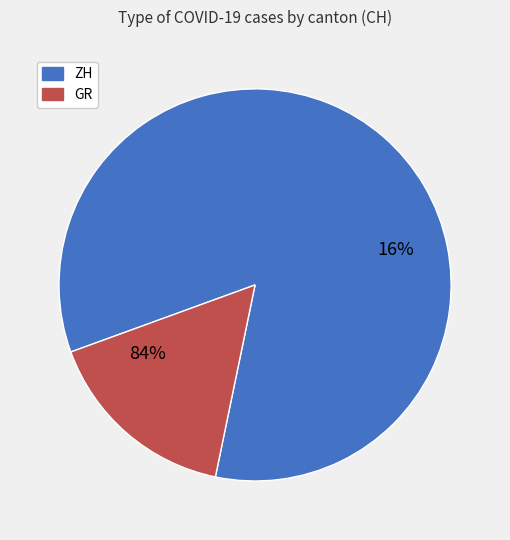

What is the smallest slice in the pie chart?

GR